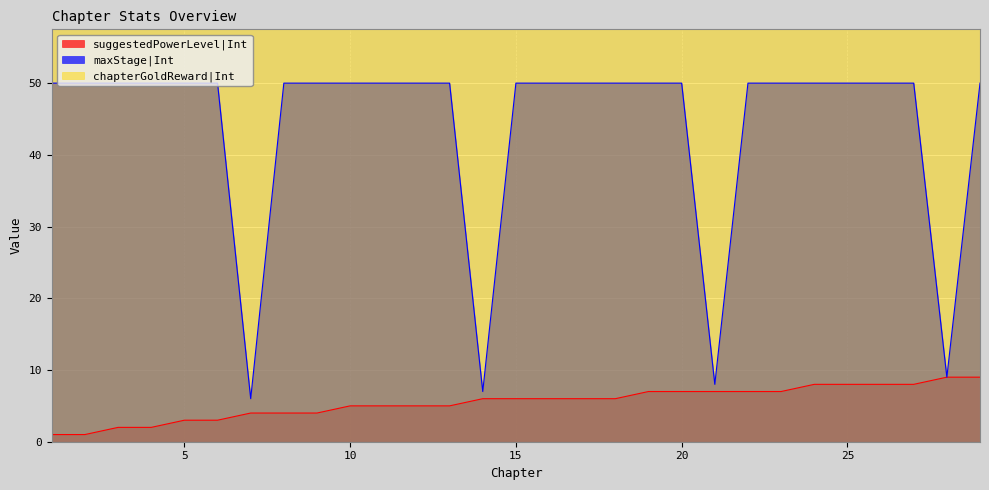

At which label does suggestedPowerLevel|Int reach its minimum?

1